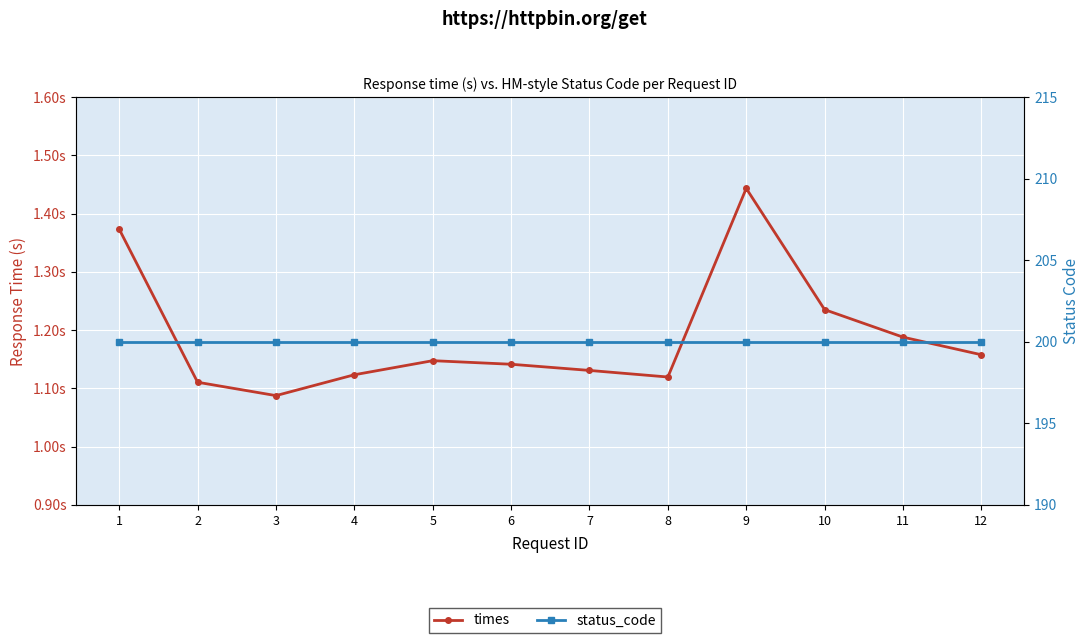

Rank the series at 1 from highest to lowest value.

status_code, times